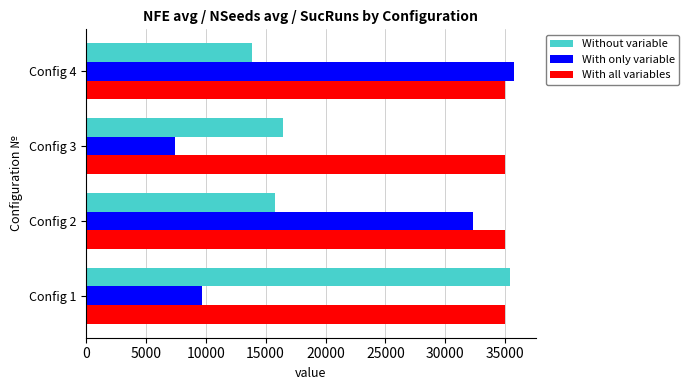

What is the sum of the With only variable values at Config 1 and Config 3?

17160